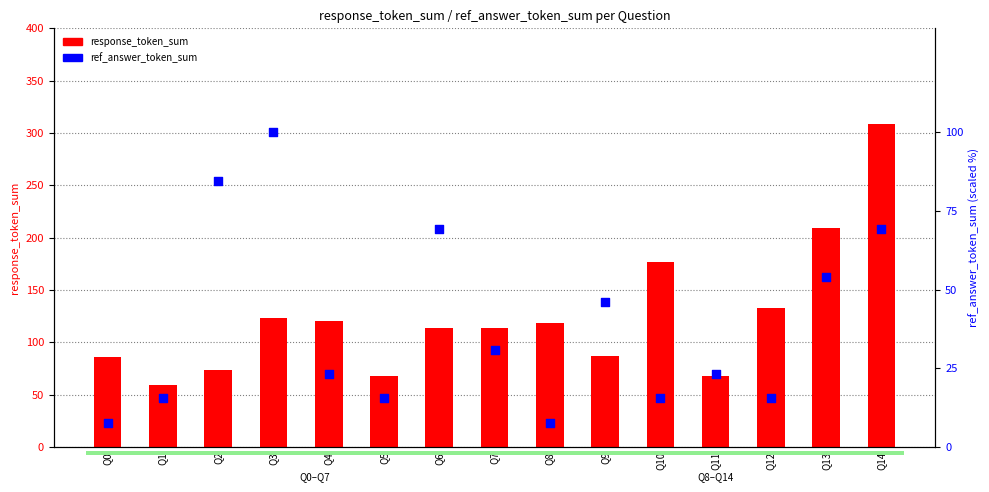

What is the total value across all series at Q5?

83.4